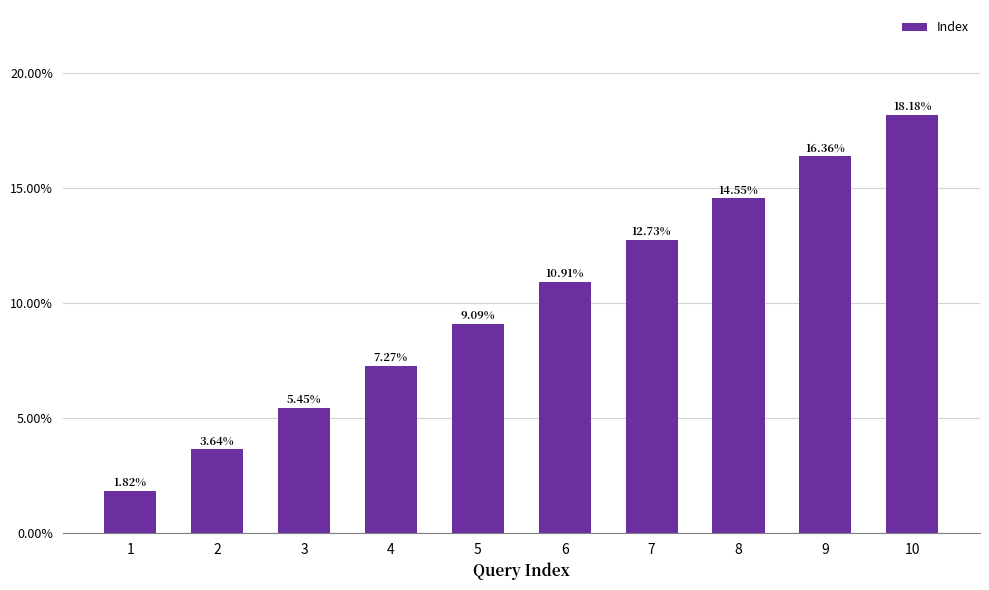

Rank the categories by value from highest to lowest.

10, 9, 8, 7, 6, 5, 4, 3, 2, 1